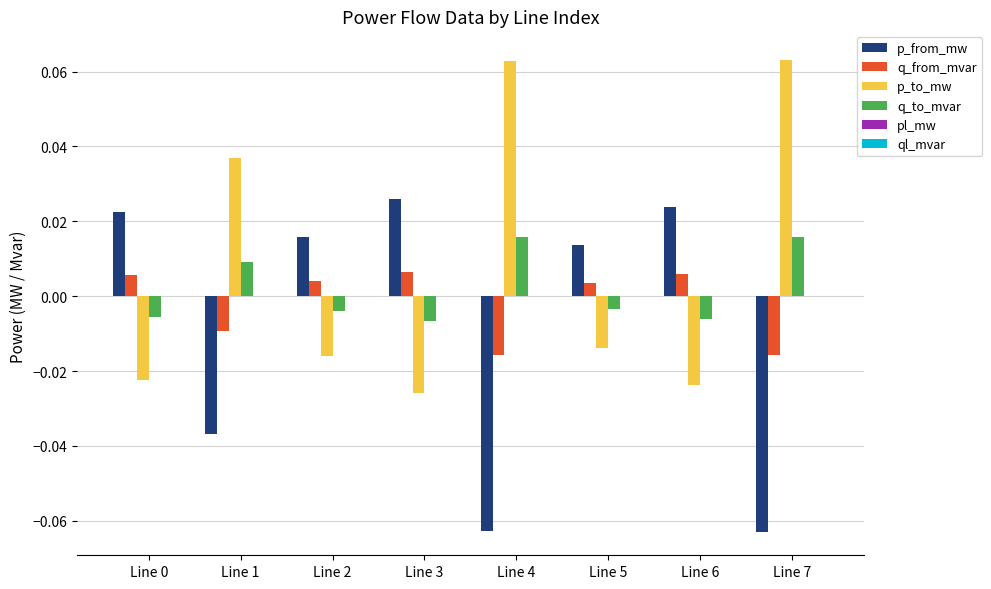

Are the bars horizontal?

No